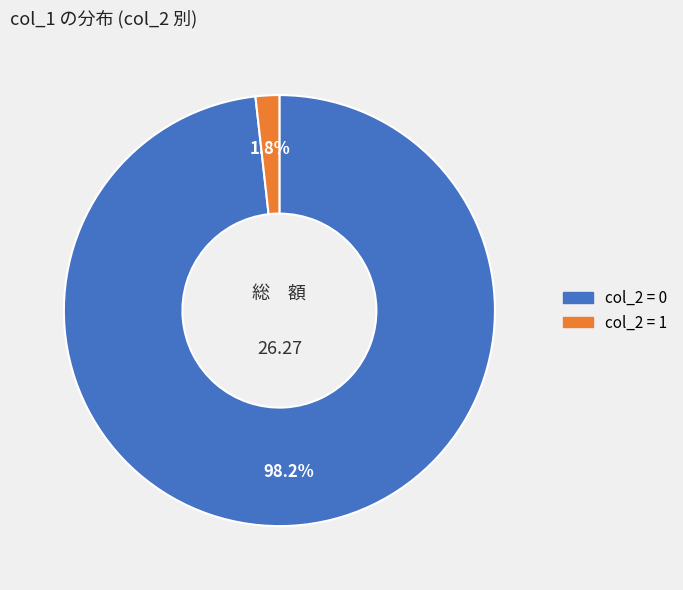

Is there a majority slice in this chart?

Yes